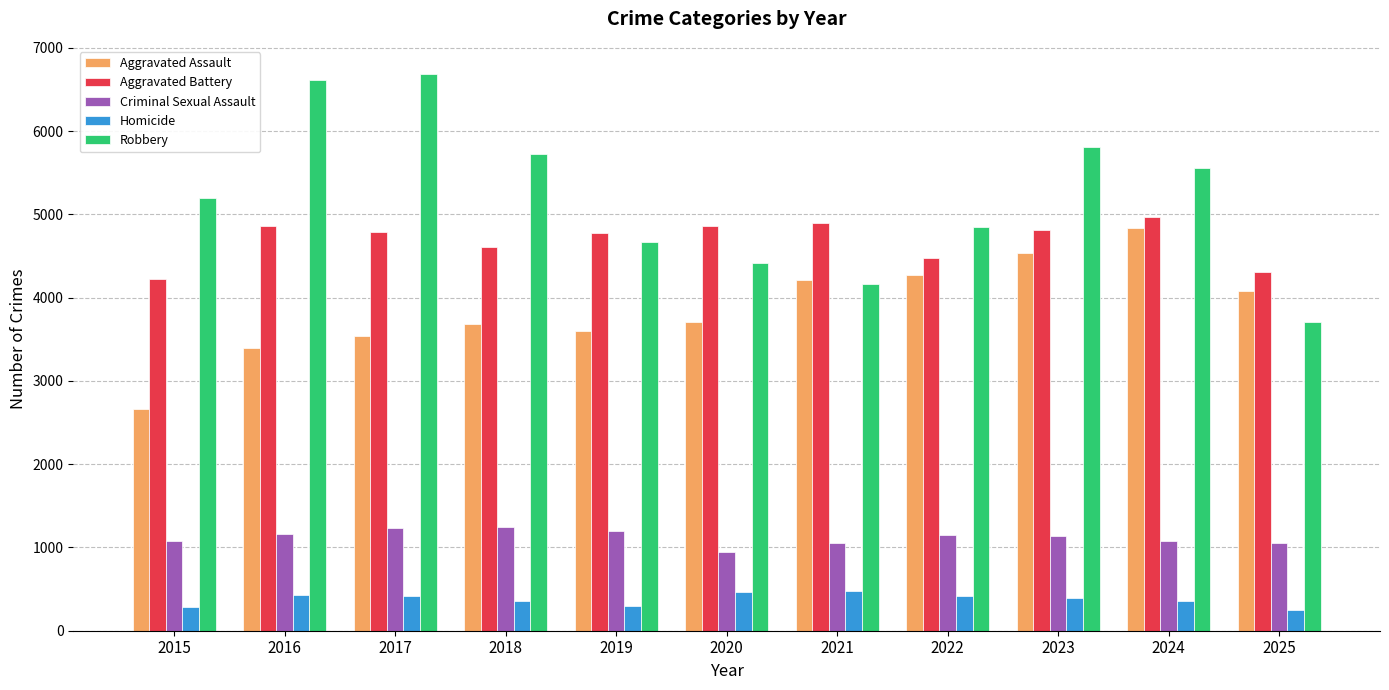

What is the difference between the Aggravated Battery values at 2025 and 2020?

554